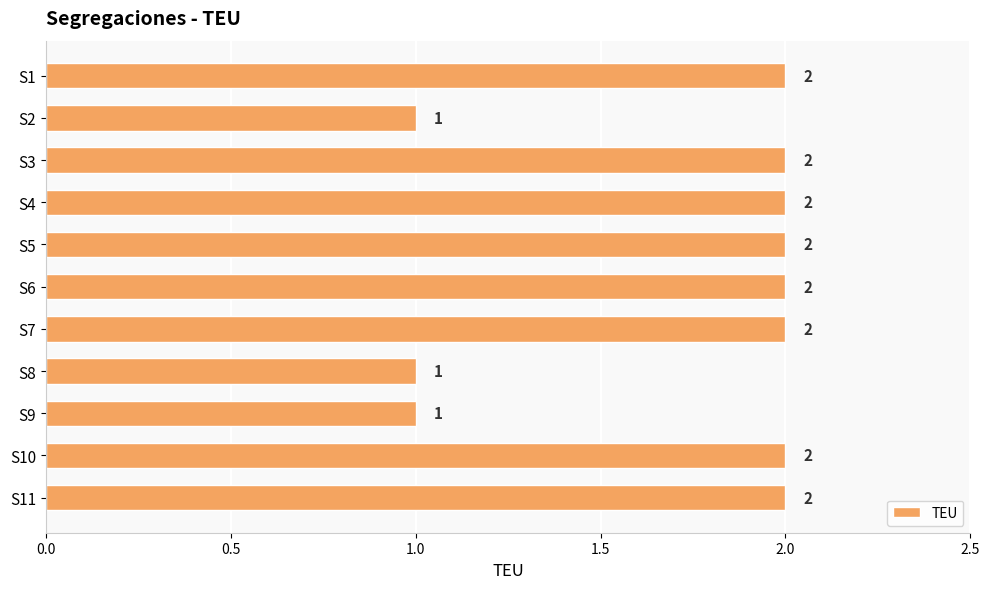

What is the smallest value displayed?

1